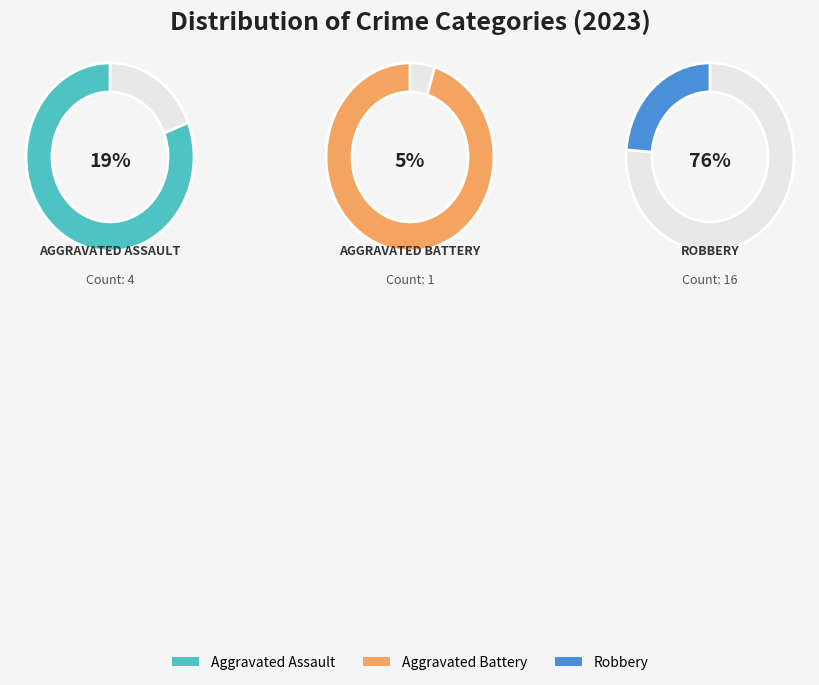

How many slices are in this pie chart?

3